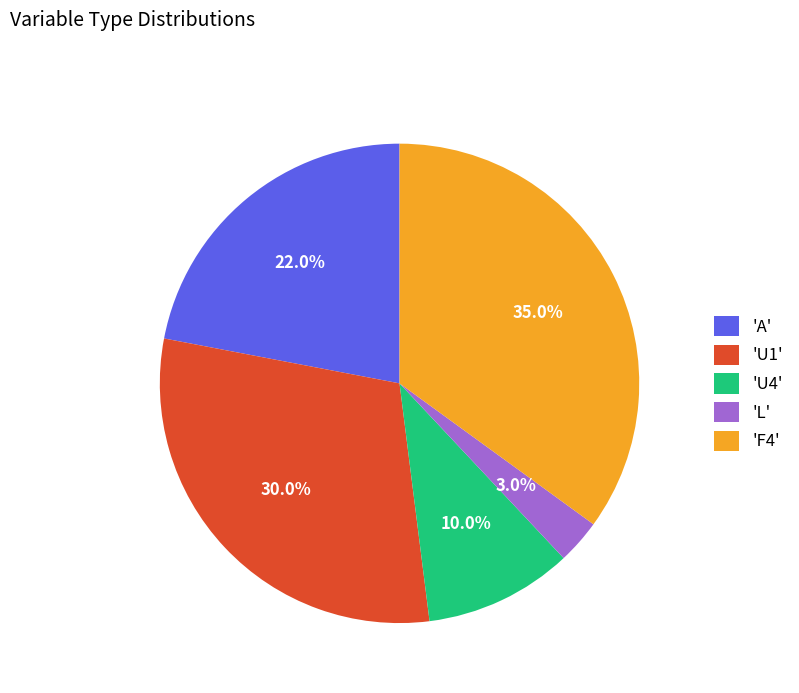

Approximately how many times larger is the value at 'U1' compared to 'F4'?

0.9